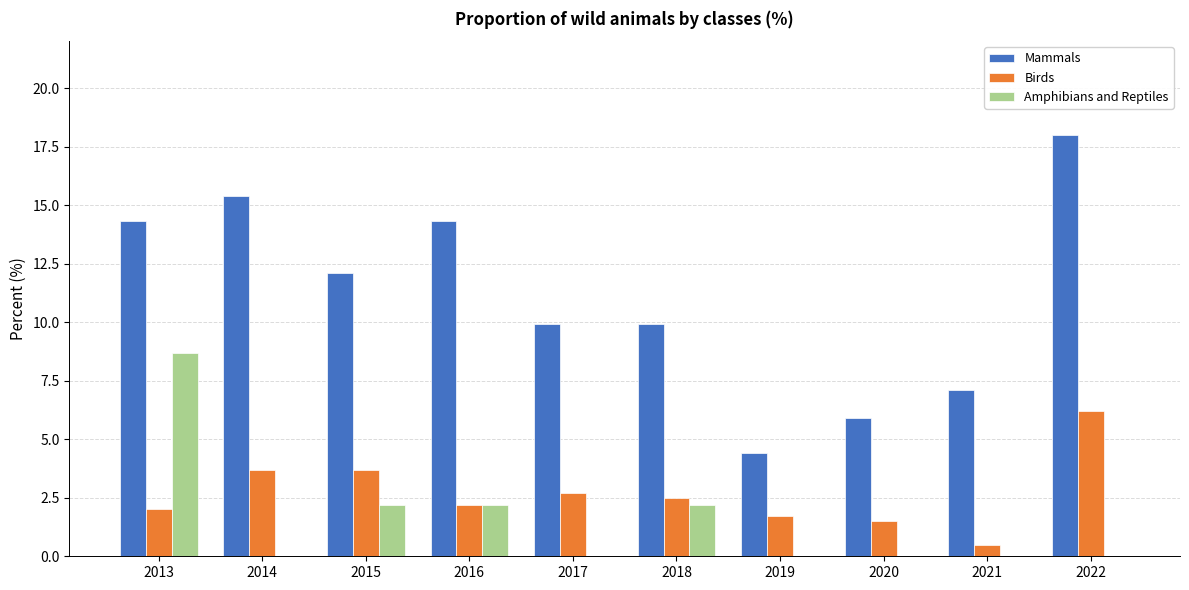

The Amphibians and Reptiles series shows -3.2 at 2019. True or false?

False